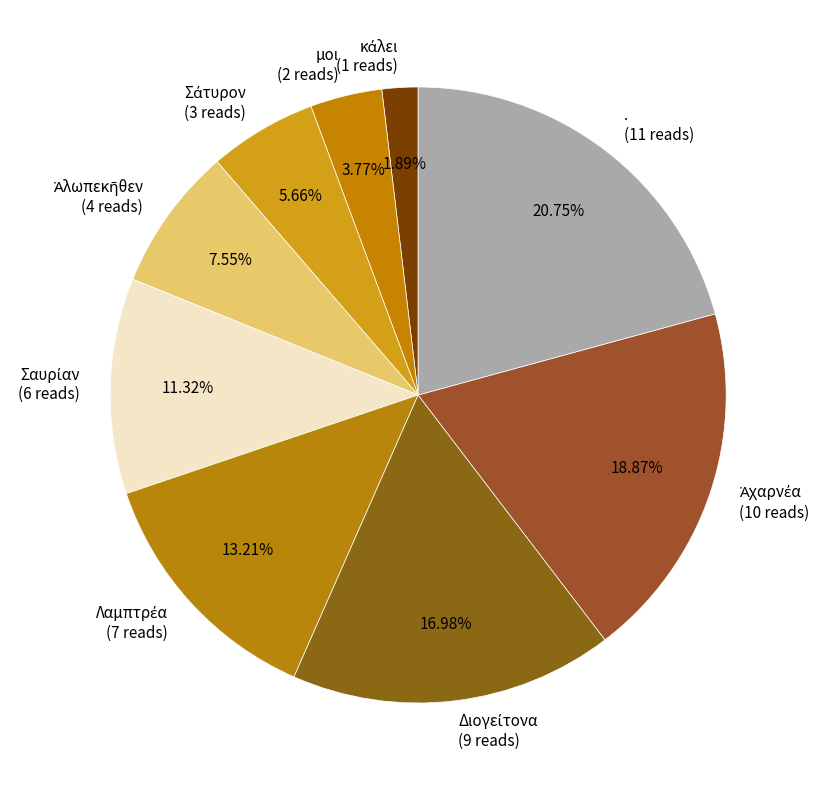

Is the sum of . (11 reads) and μοι (2 reads) greater than half?

No